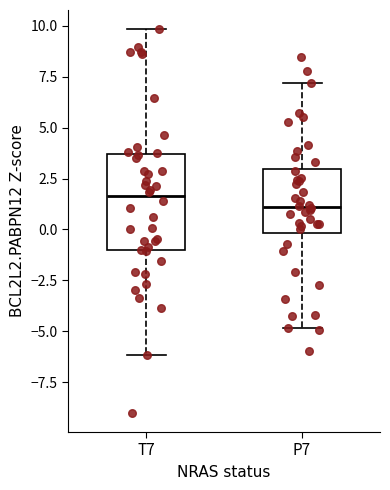

Reading left to right, read every box against the y-axis: the position of its median line, the range the box covers, and the ends of its whiskers. The values are not printed on the chart, so give them approximately, as read against the axis.

T7: median 1.5, box -1.0 to 3.5, whiskers -6.0 to 10.0
P7: median 1.0, box 0.0 to 3.0, whiskers -5.0 to 7.0